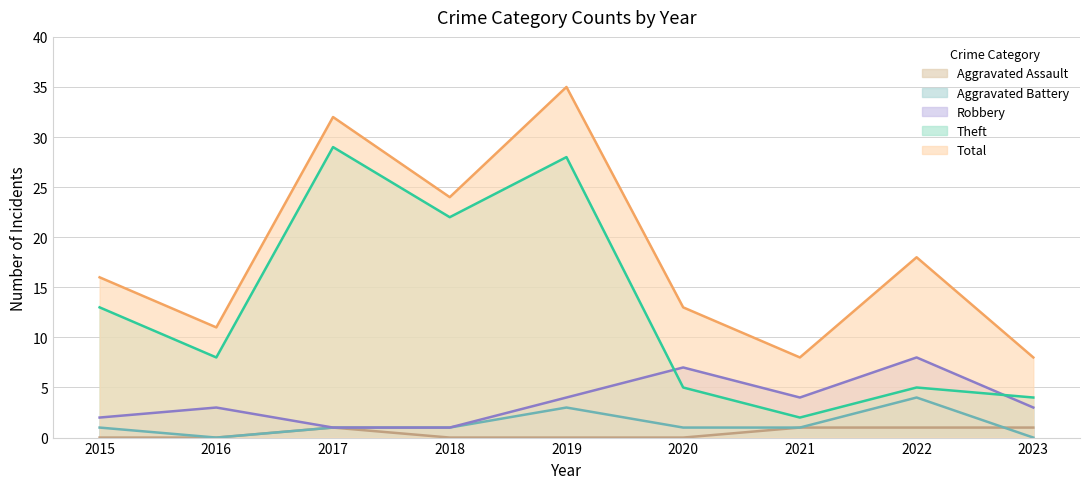

What is the value of the Total point at the 6th from the left?

13